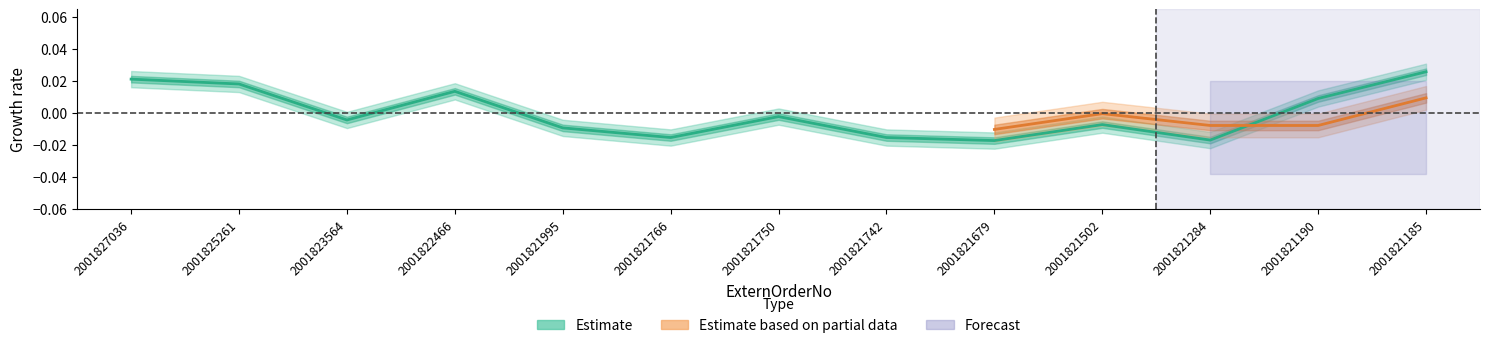

How many data points are less than 0?

8